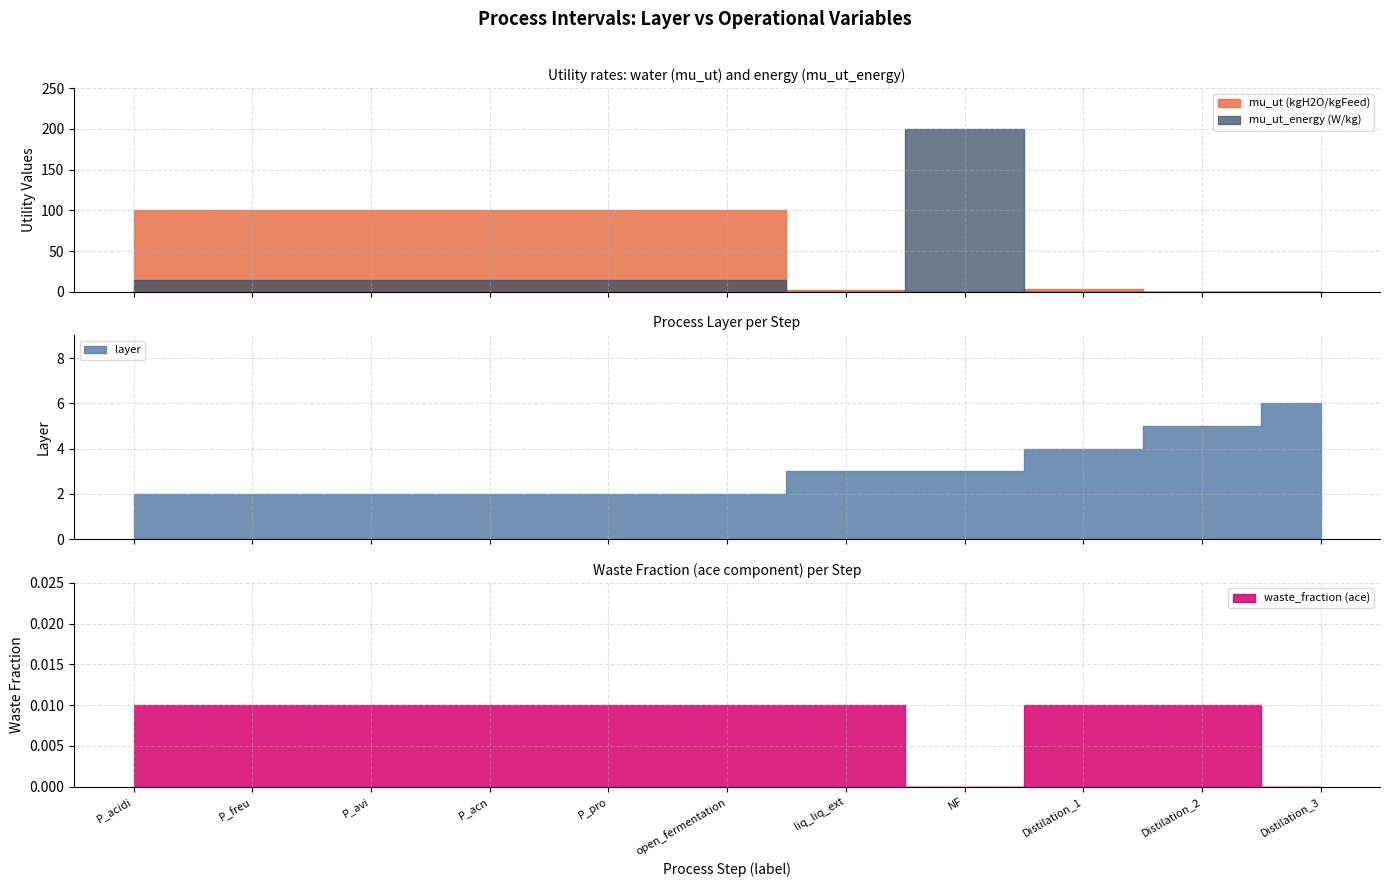

What is the label of the 6th point from the left?

open_fermentation